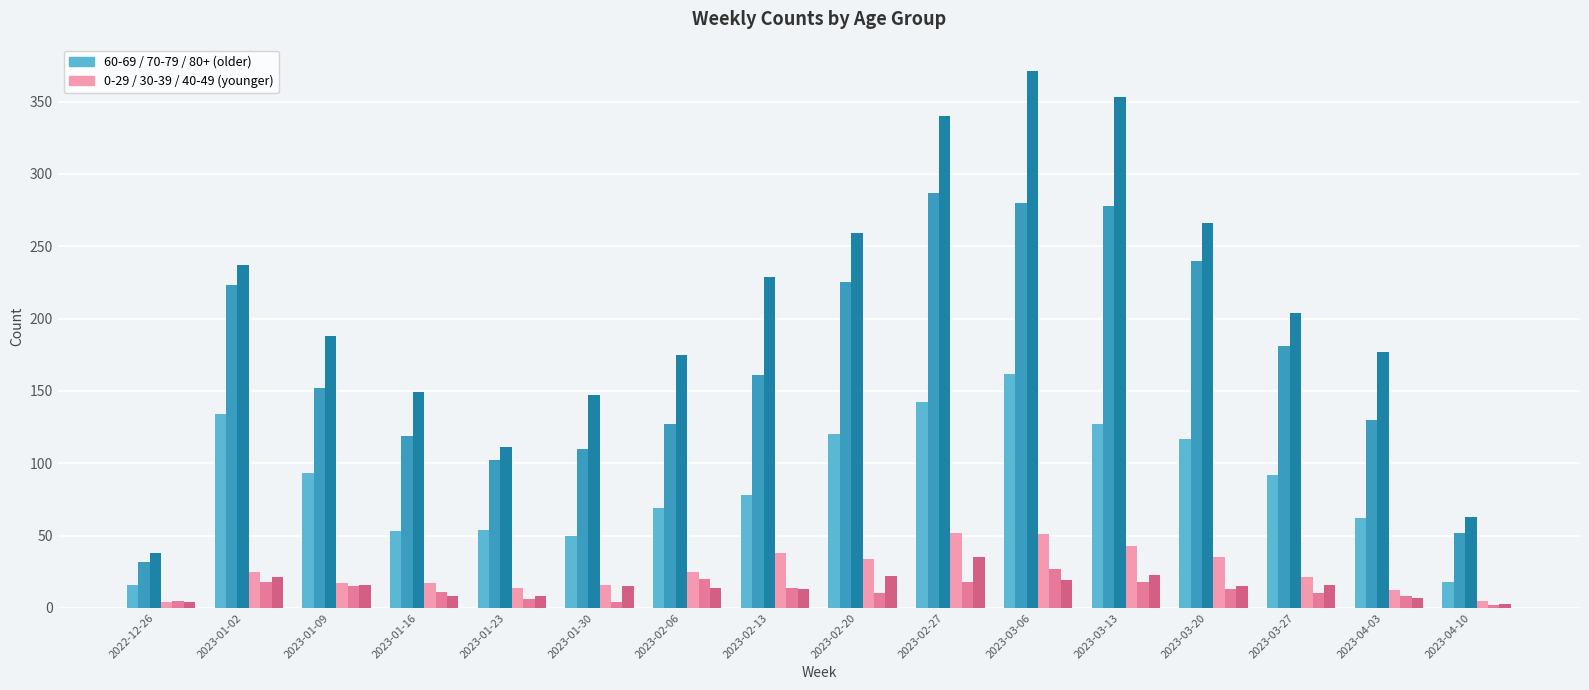

Count the number of categories in the chart.

16